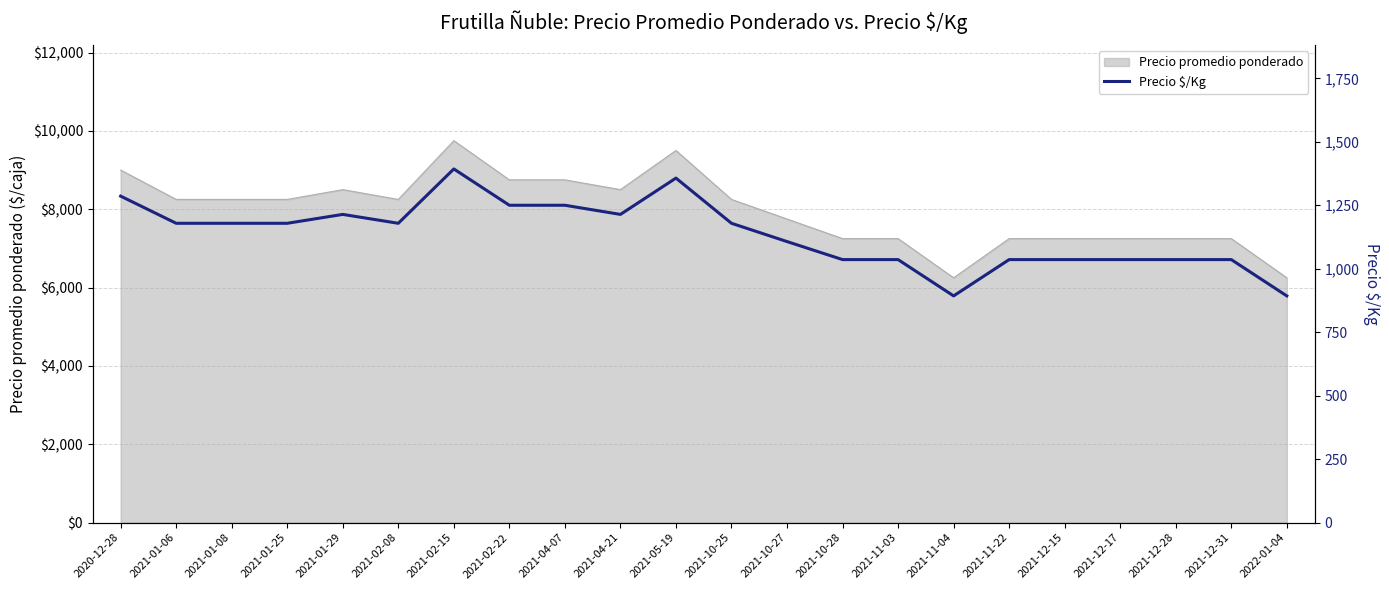

Is it true that the value at 2021-02-15 is 1393?

True